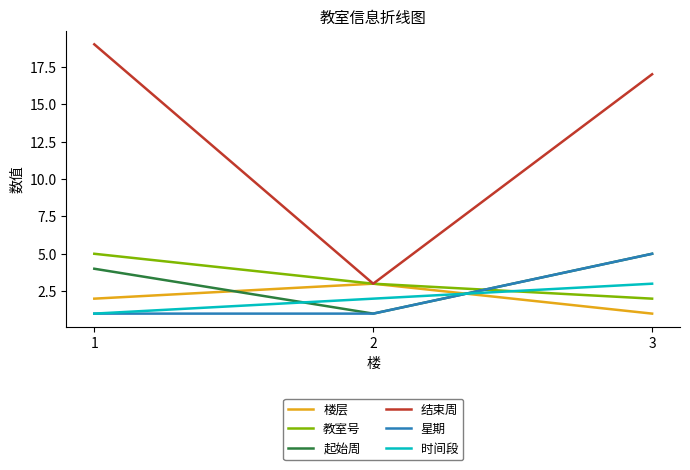

What is the total value across all series at 1?

32